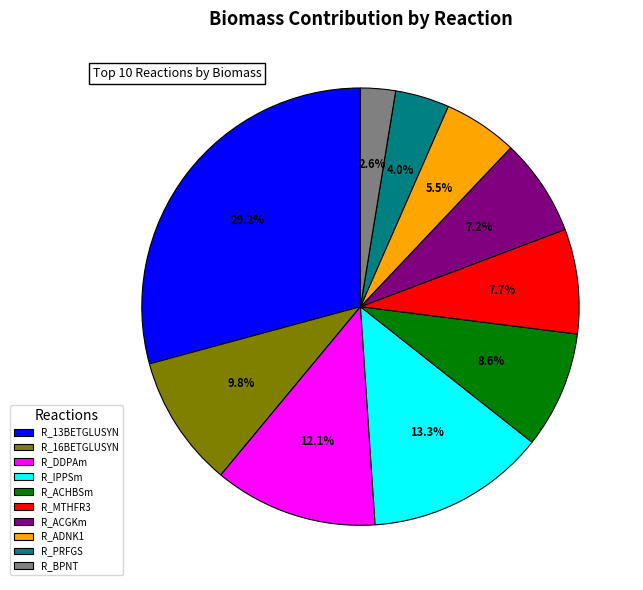

Which category has the biggest portion of the pie?

R_13BETGLUSYN